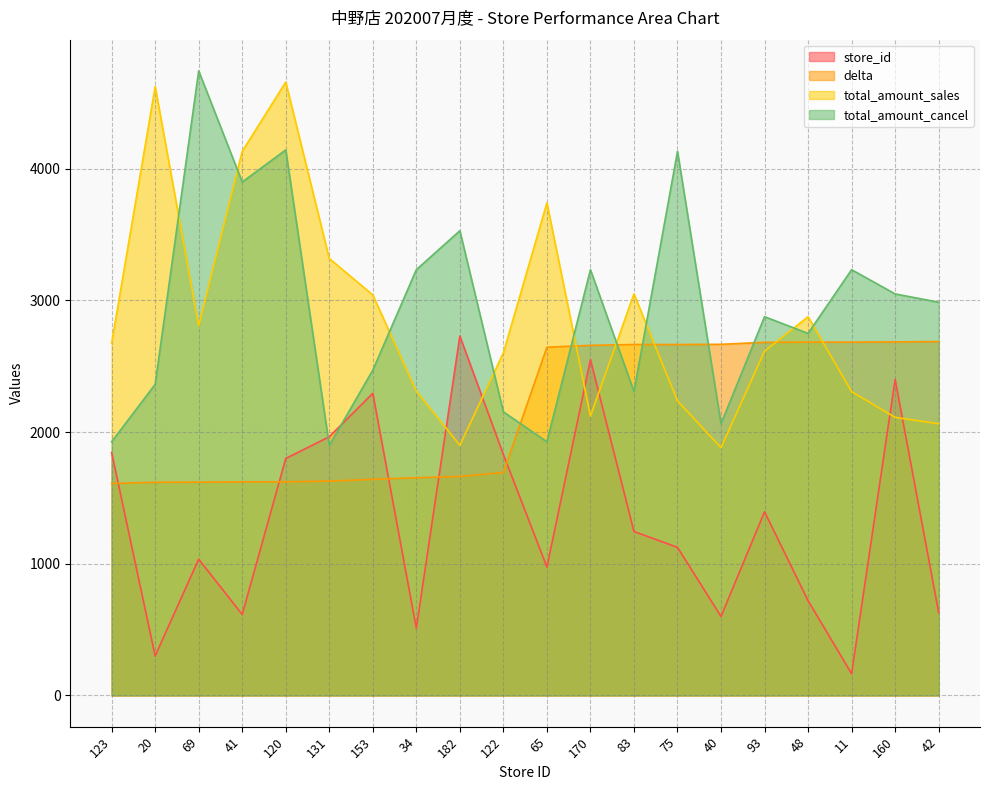

Which series changed the most between 83 and 75?

total_amount_cancel